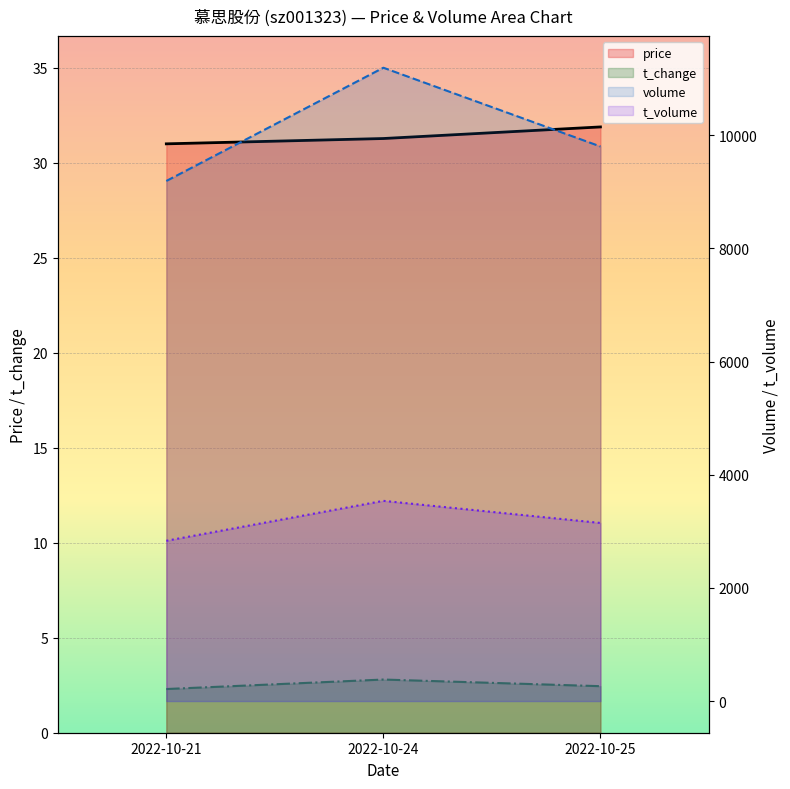

What is the sum of the volume values at 2022-10-25 and 2022-10-21?

18996.0